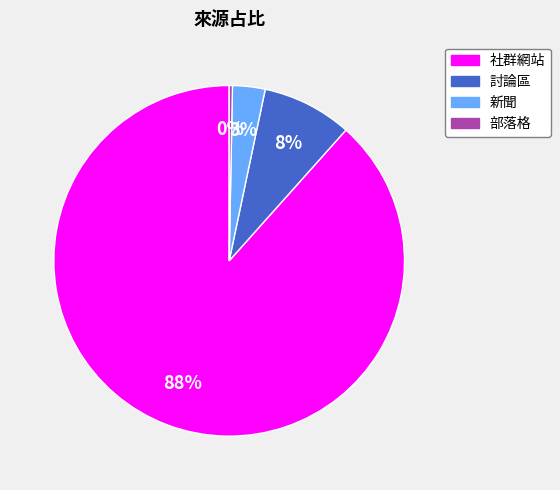

Does 新聞 account for over 50% of the chart?

No